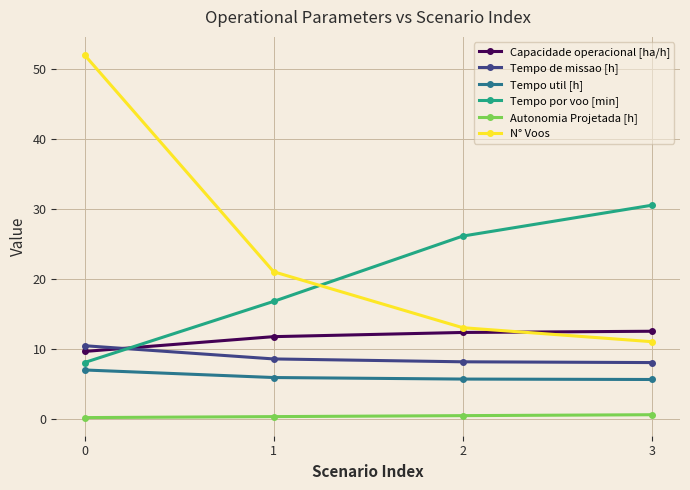

True or false: Tempo util [h] has more than 2 interior local peaks.

False